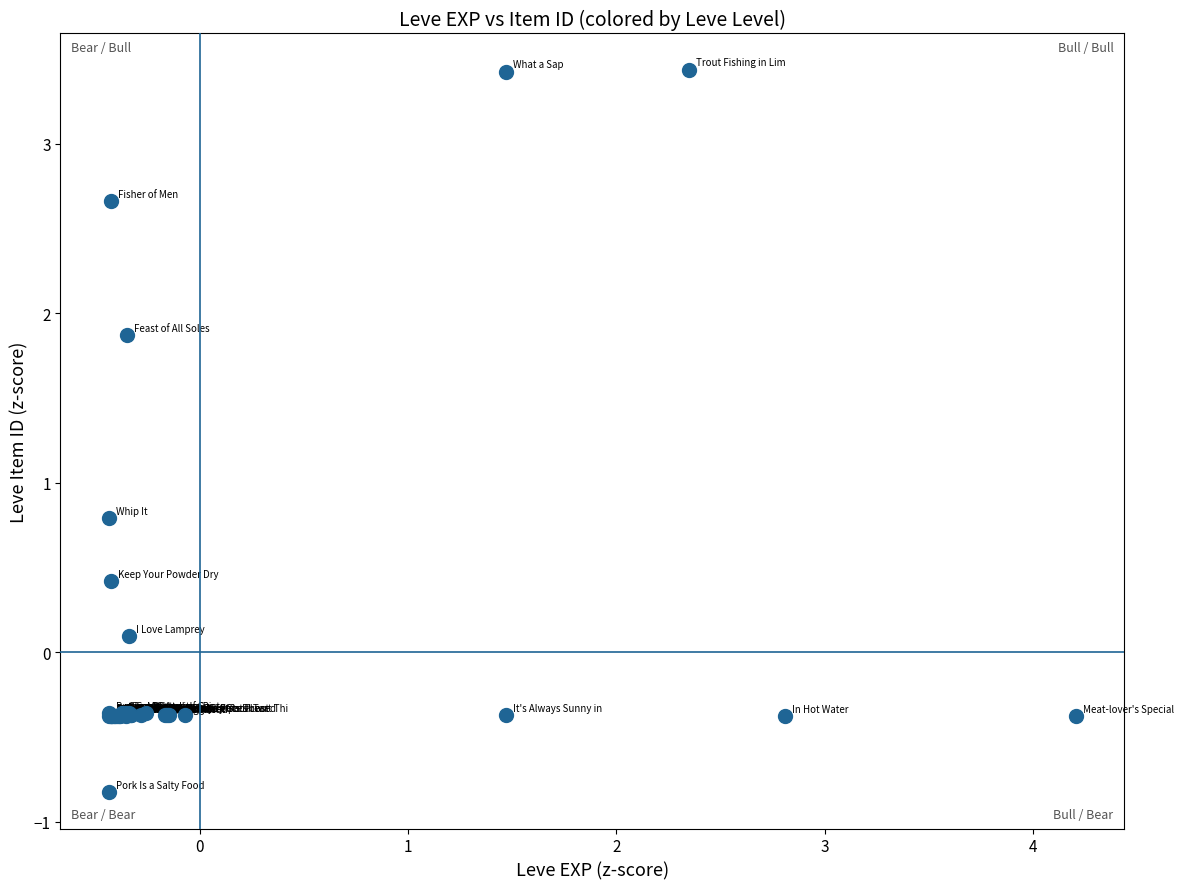

What Y value in the scatter plot is closest to 1?

0.8